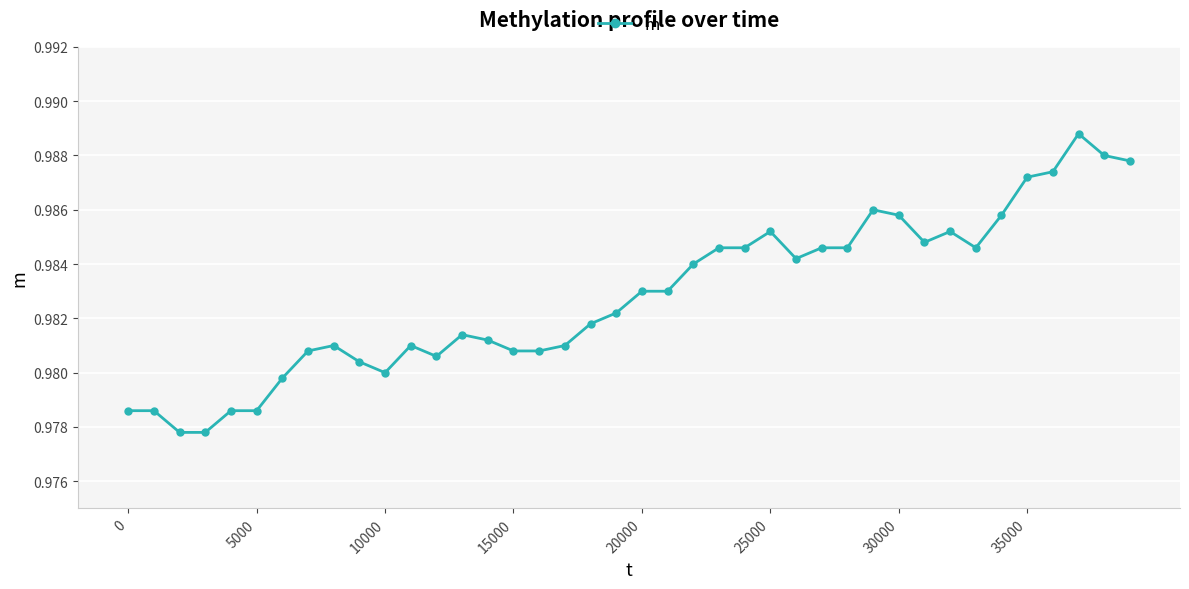

How many values are between 0 and 1?

40